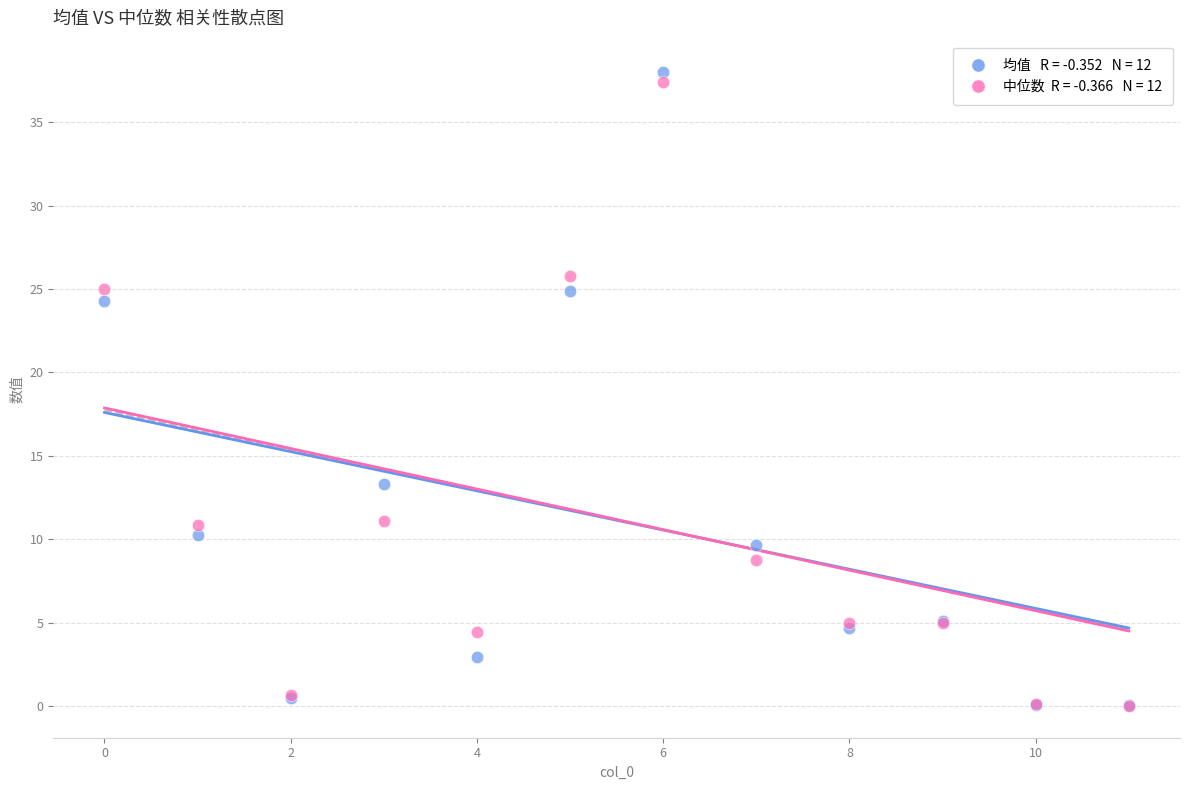

Across all series, what Y value is closest to 18?

13.3